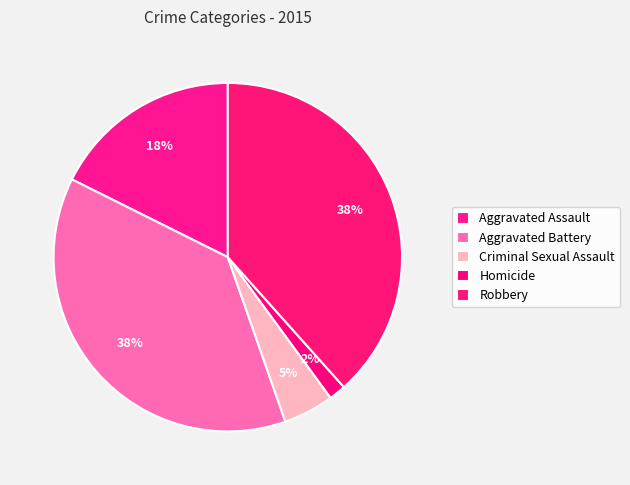

Which has a higher value, Aggravated Battery or Criminal Sexual Assault?

Aggravated Battery